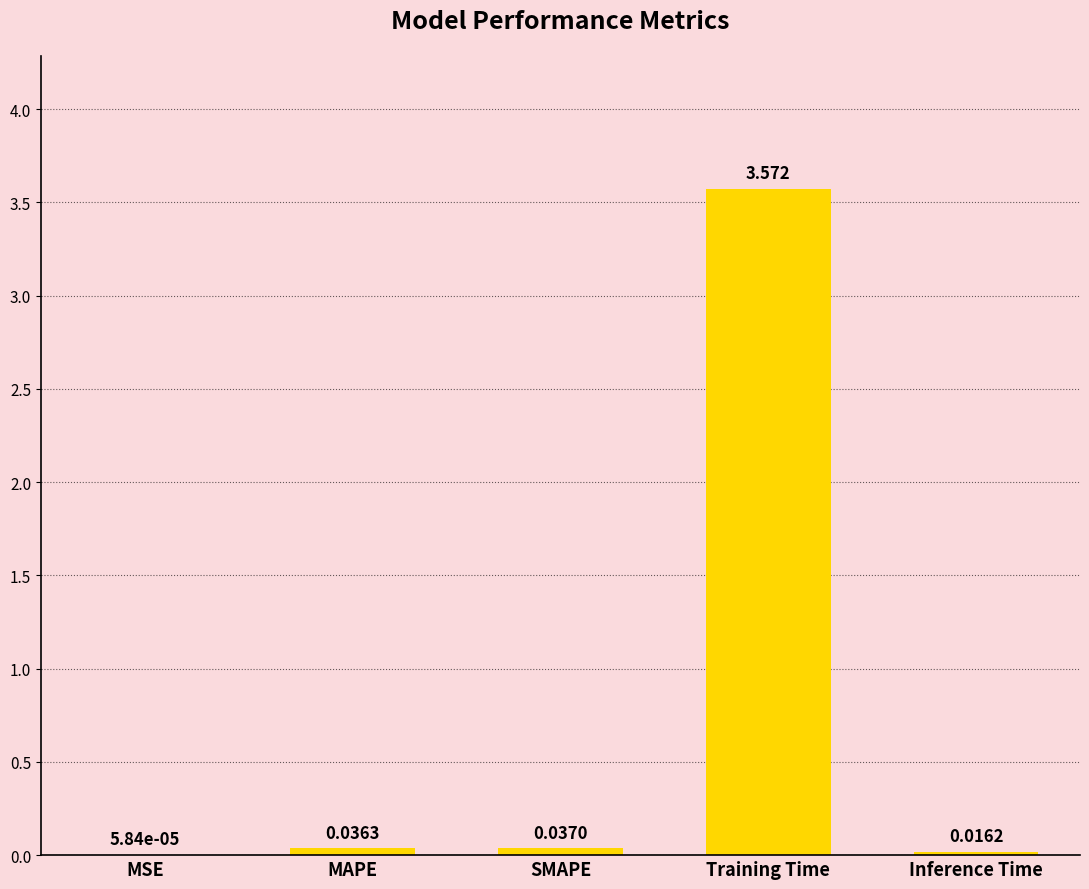

At which category does the chart reach its peak across all series?

Training Time